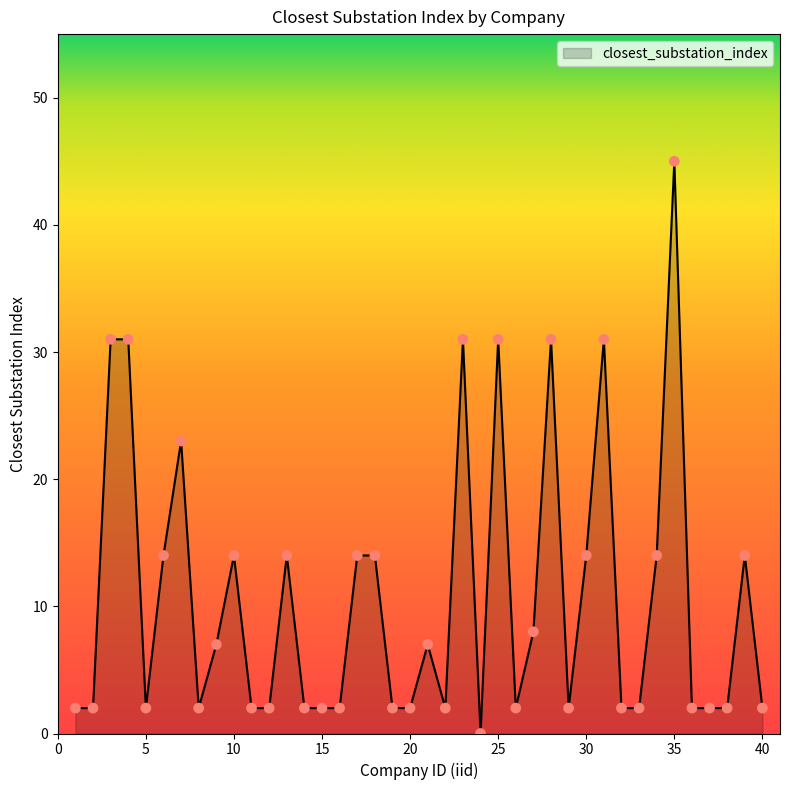

What is the maximum value shown in the chart?

45